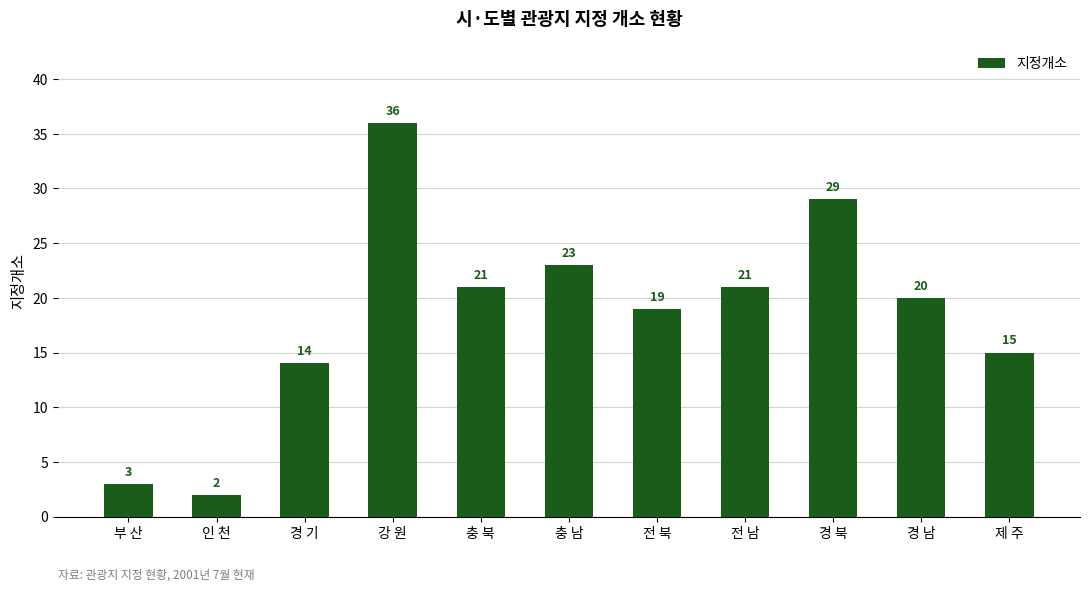

What is the ratio of the value at 충 남 to the value at 강 원?

0.6